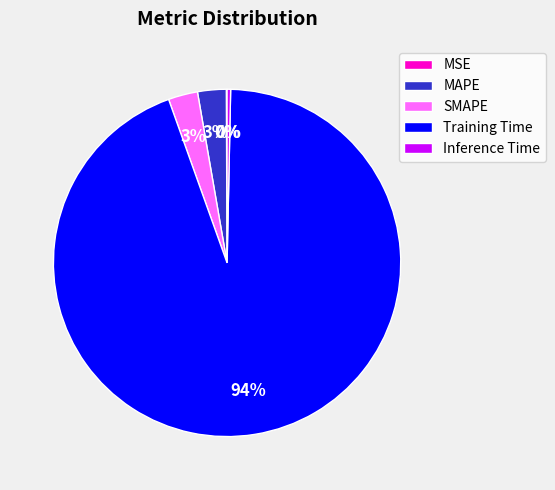

What percentage is the Training Time slice, to the nearest percent?

94%